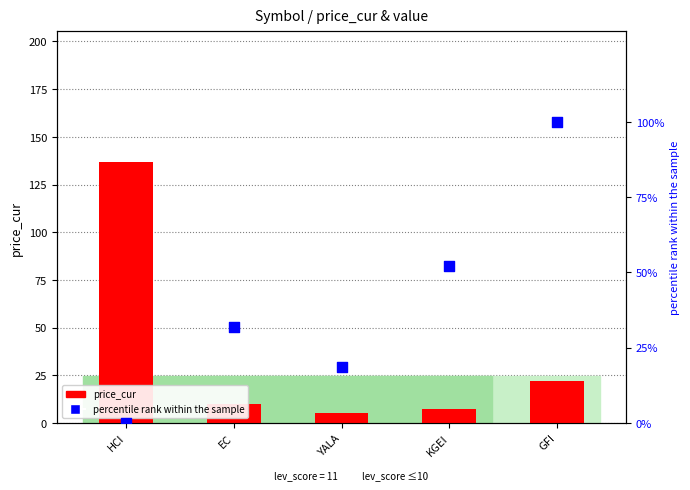

Which series reaches the maximum Y coordinate?

price_cur